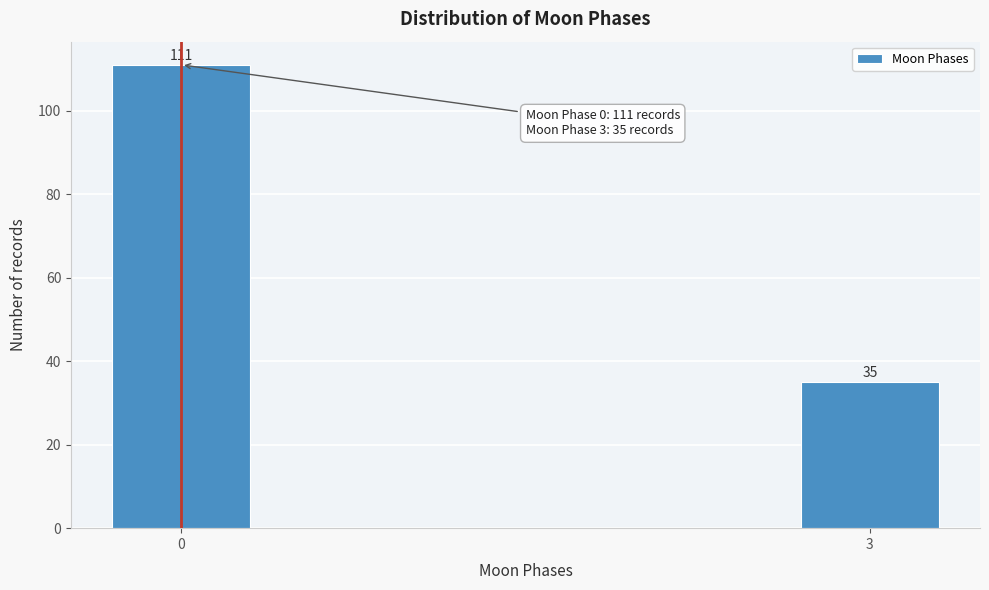

Reading left to right, list all the values displayed in this chart.

111	35